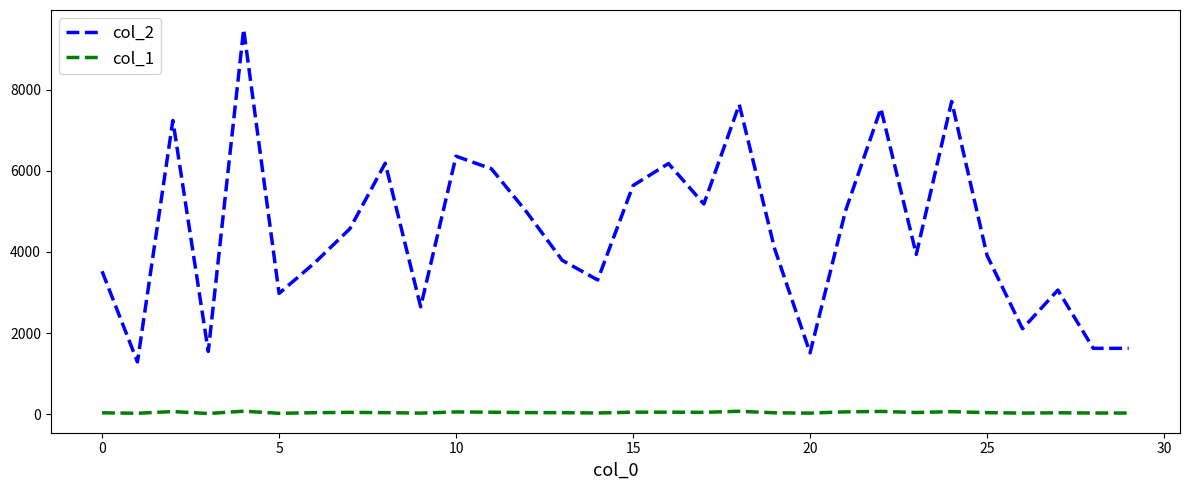

Which series has the widest spread of values?

col_2